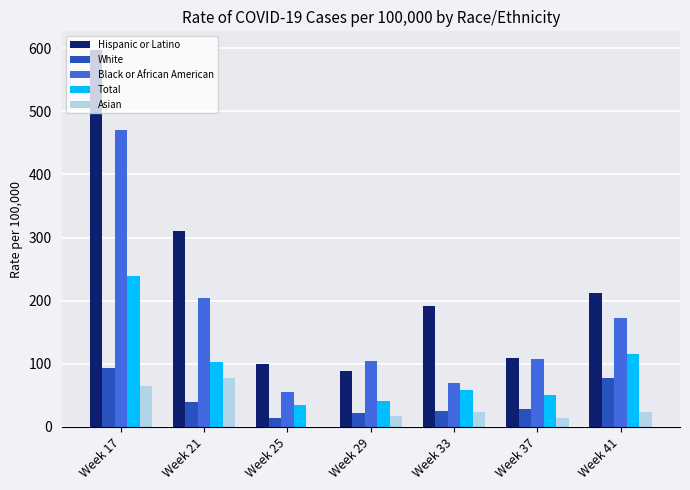

Reading left to right, extract all data points from this chart.

Hispanic or Latino: Week 17=597	Week 21=311	Week 25=99	Week 29=89	Week 33=192	Week 37=109	Week 41=212
White: Week 17=94	Week 21=39	Week 25=14	Week 29=22	Week 33=25	Week 37=29	Week 41=78
Black or African American: Week 17=471	Week 21=205	Week 25=56	Week 29=105	Week 33=69	Week 37=108	Week 41=173
Total: Week 17=239	Week 21=103	Week 25=34	Week 29=41	Week 33=58	Week 37=51	Week 41=116
Asian: Week 17=65	Week 21=77	Week 25=0	Week 29=17	Week 33=23	Week 37=14	Week 41=23